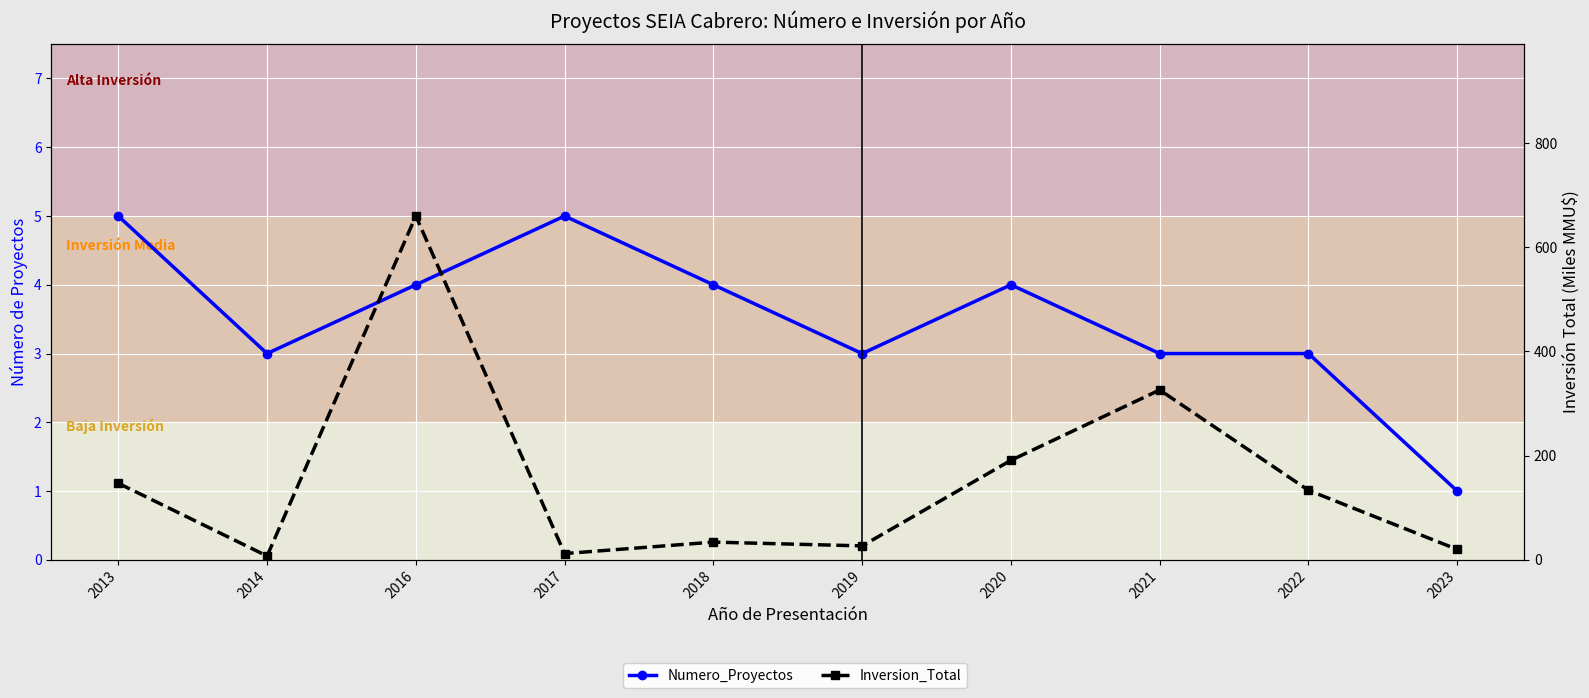

What are all the series names shown in the legend?

Numero_Proyectos, Inversion_Total